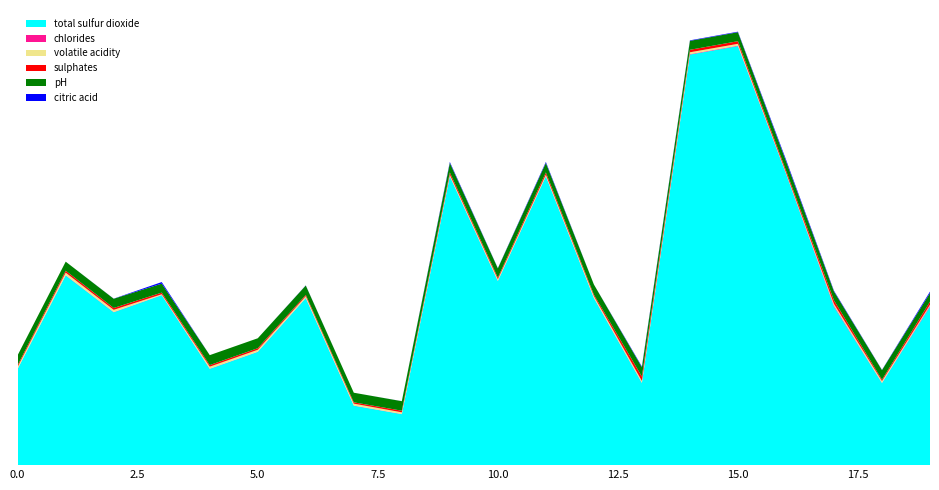

Reading left to right, list all the values displayed in this chart.

total sulfur dioxide: 34.0	67.0	54.0	60.0	34.0	40.0	59.0	21.0	18.0	102.0	65.0	102.0	59.0	29.0	145.0	148.0	103.0	56.0	29.0	56.0
chlorides: 0.1	0.1	0.1	0.1	0.1	0.1	0.1	0.1	0.1	0.1	0.1	0.1	0.1	0.1	0.2	0.2	0.1	0.4	0.1	0.3
volatile acidity: 0.7	0.9	0.8	0.3	0.7	0.7	0.6	0.7	0.6	0.5	0.6	0.5	0.6	0.6	0.6	0.6	0.3	0.6	0.6	0.3
sulphates: 0.6	0.7	0.7	0.6	0.6	0.6	0.5	0.5	0.6	0.8	0.5	0.8	0.5	1.6	0.9	0.9	0.8	1.3	0.5	1.1
pH: 3.5	3.2	3.3	3.2	3.5	3.5	3.3	3.4	3.4	3.4	3.3	3.4	3.6	3.3	3.2	3.2	3.3	3.1	3.4	3.0
citric acid: 0.0	0.0	0.0	0.6	0.0	0.0	0.1	0.0	0.0	0.4	0.1	0.4	0.0	0.3	0.2	0.2	0.6	0.3	0.1	0.5